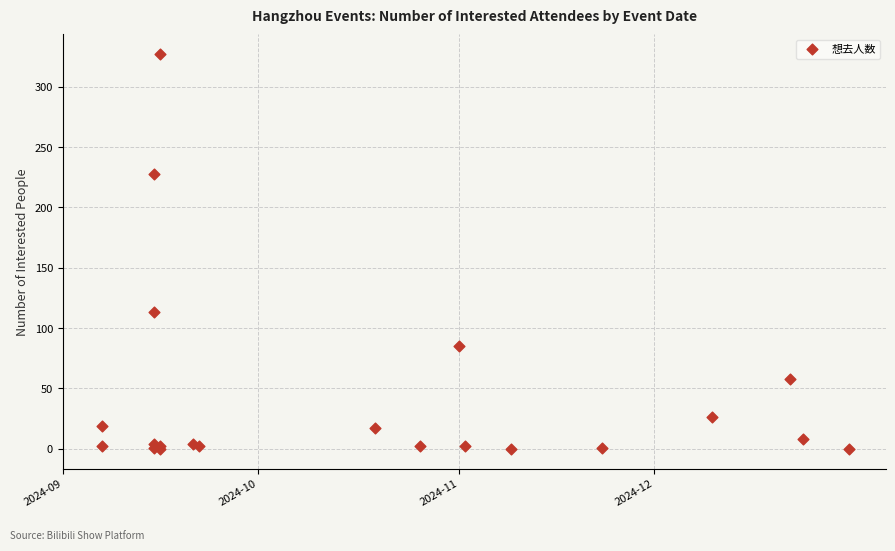

What Y value in the scatter plot is closest to 163?

113